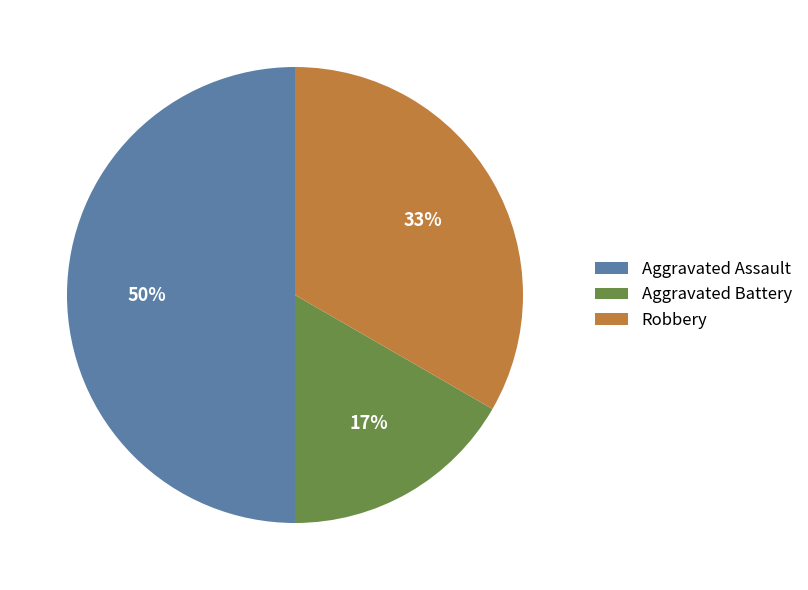

Rank the categories by value from highest to lowest.

Aggravated Assault, Robbery, Aggravated Battery